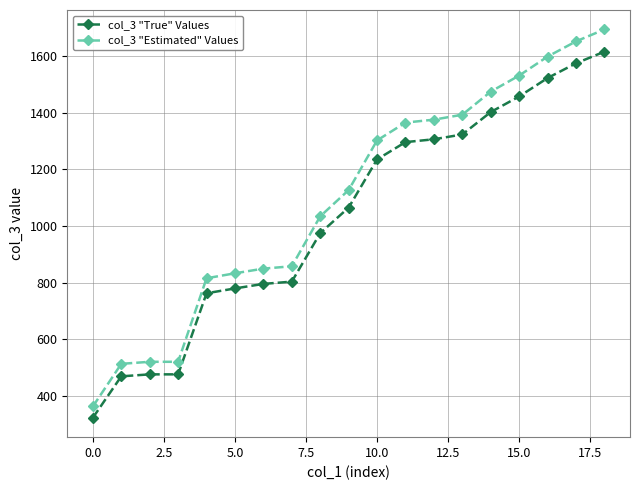

At how many categories does at least one series exceed 623?

15